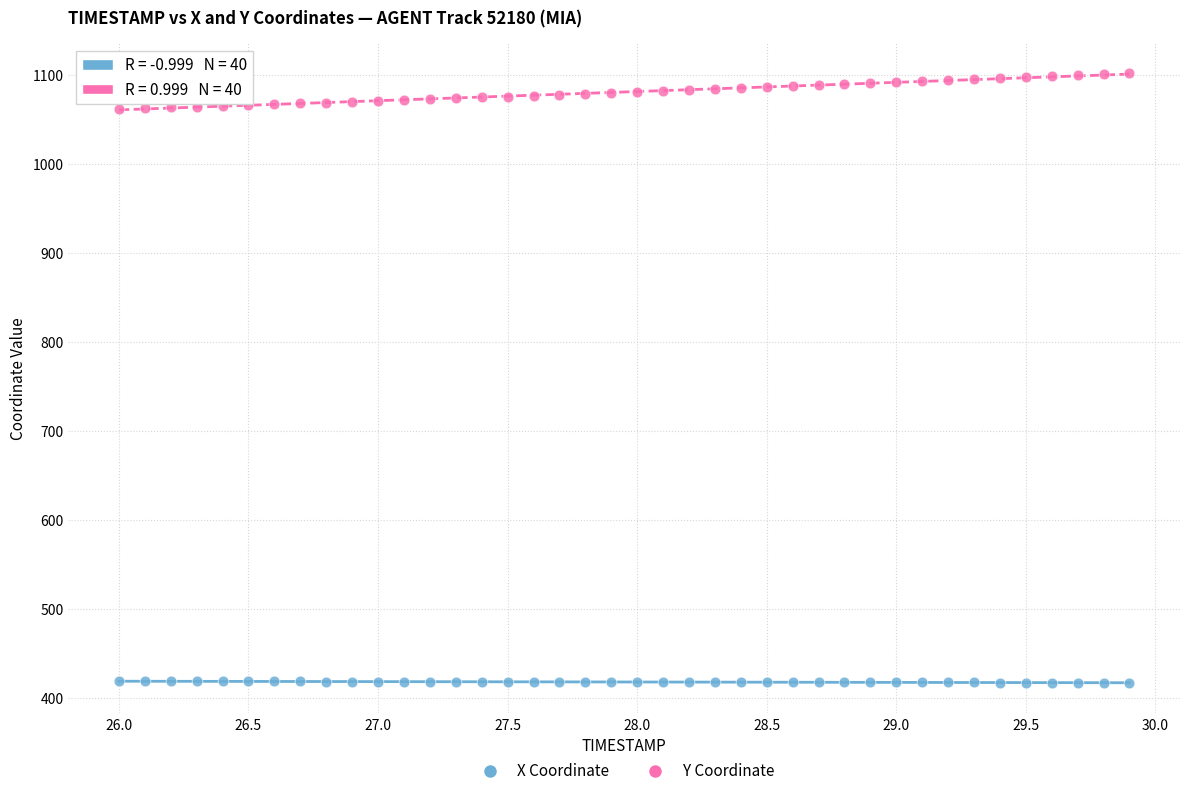

What are all the series names shown in the legend?

X Coordinate, Y Coordinate